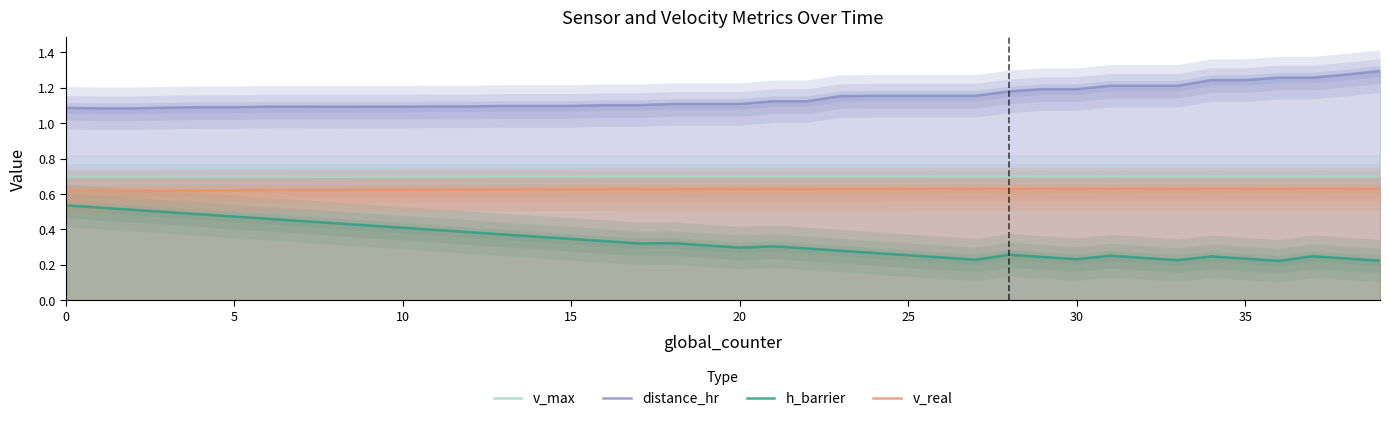

What is the lowest value of the distance_hr series?

1.1